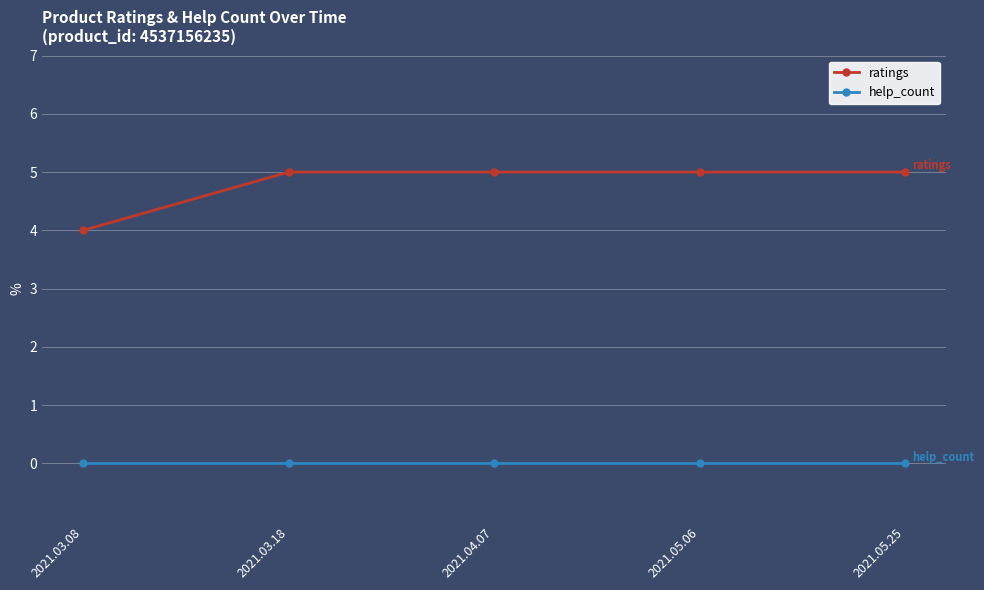

What position from the right is 2021.03.18?

4